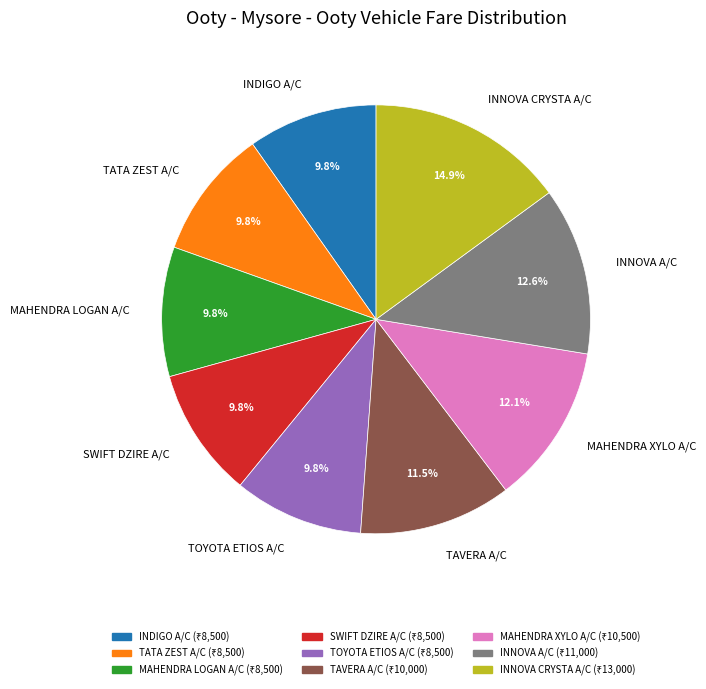

What percentage is the TATA ZEST A/C slice, to the nearest percent?

10%